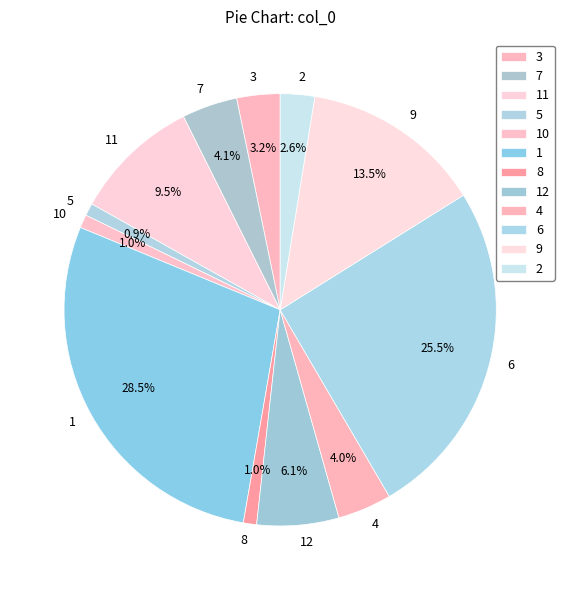

Does any single category account for the majority?

No